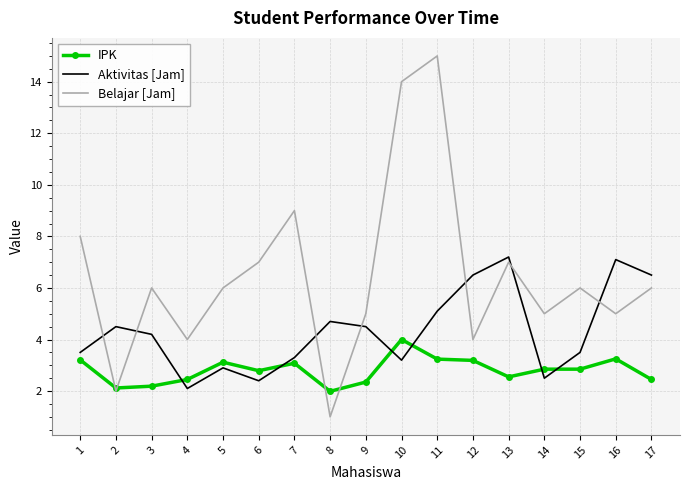

At which category does Aktivitas [Jam] reach its first local peak?

2